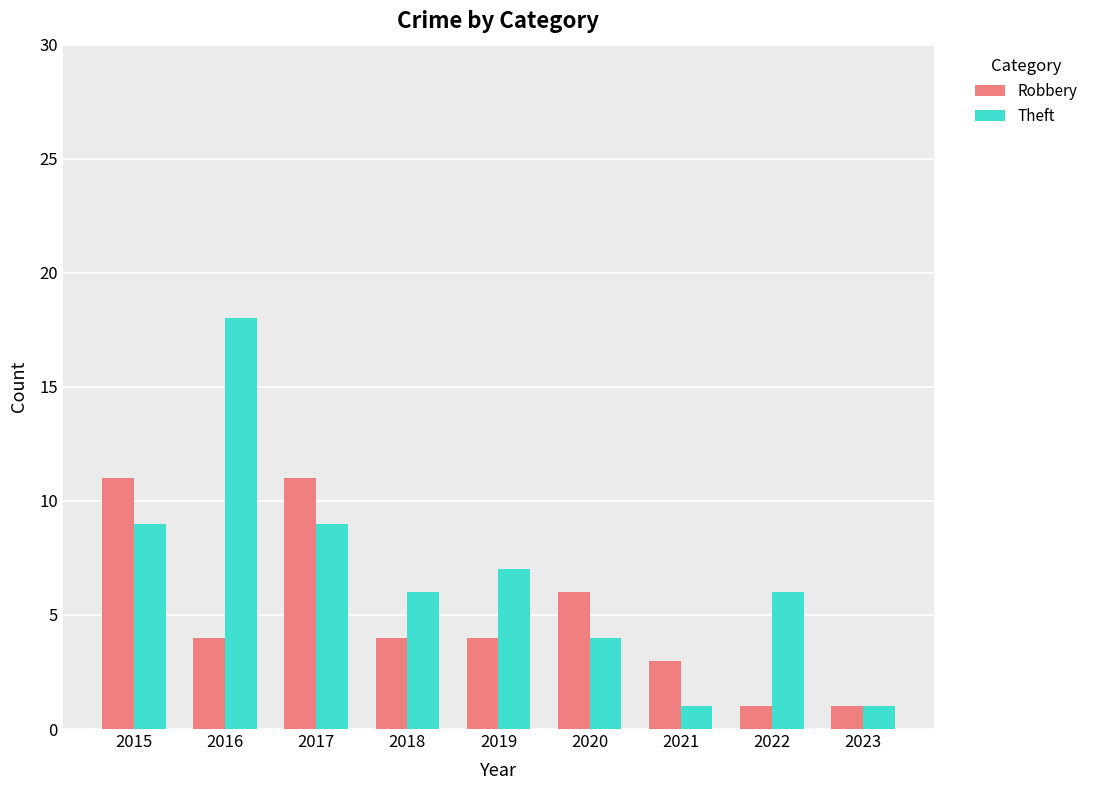

What is the sum of all Theft values?

61